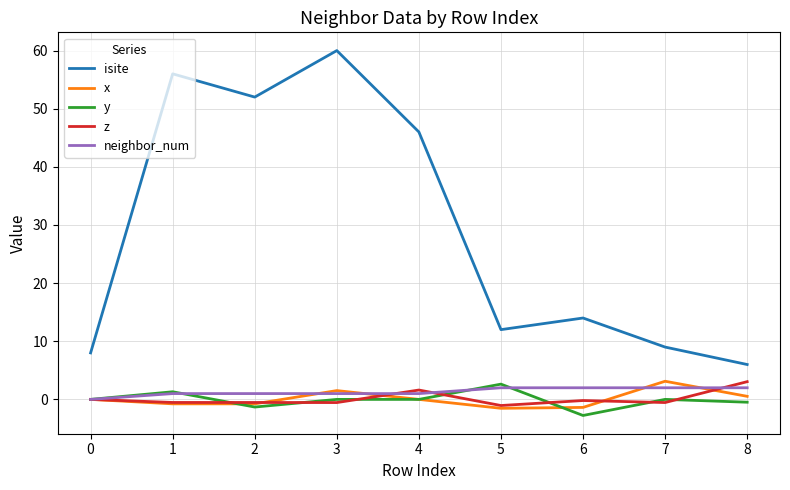

The value of neighbor_num at 5 is 2.0. True or false?

True